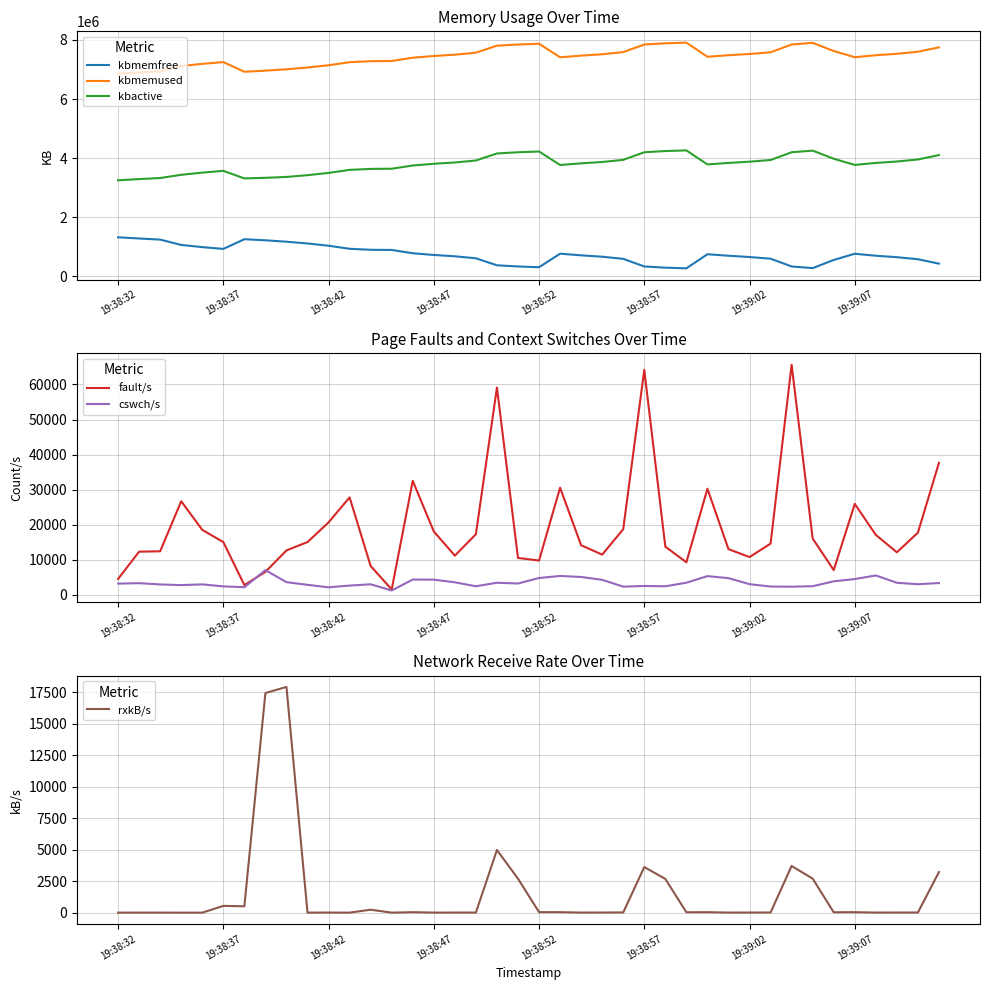

After their last crossing, which series has the higher values: rxkB/s or cswch/s?

cswch/s